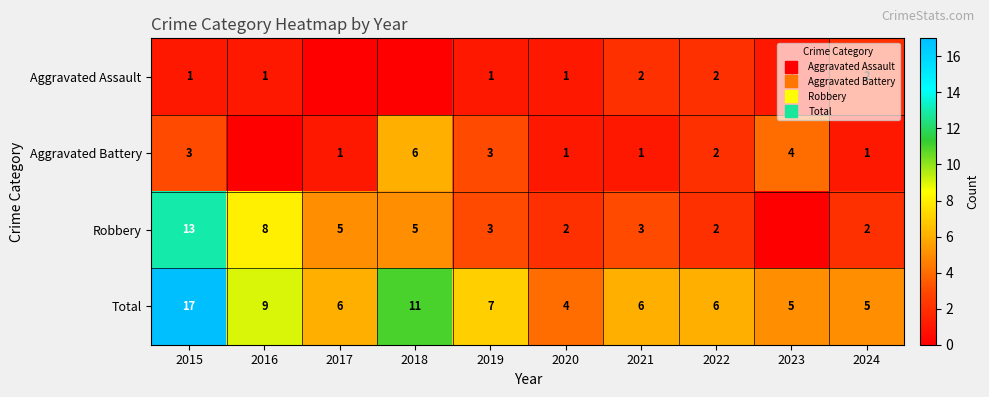

What is the highest value of the Robbery series?

13